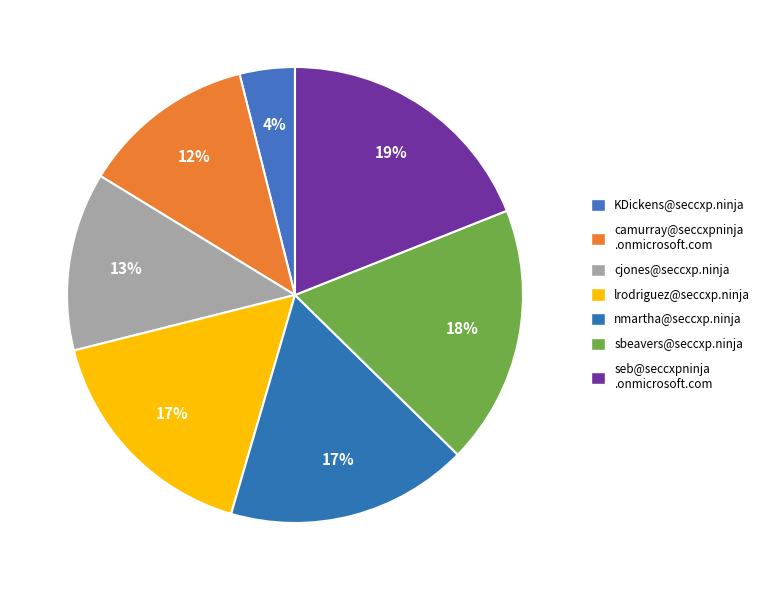

How many slices are in this pie chart?

7